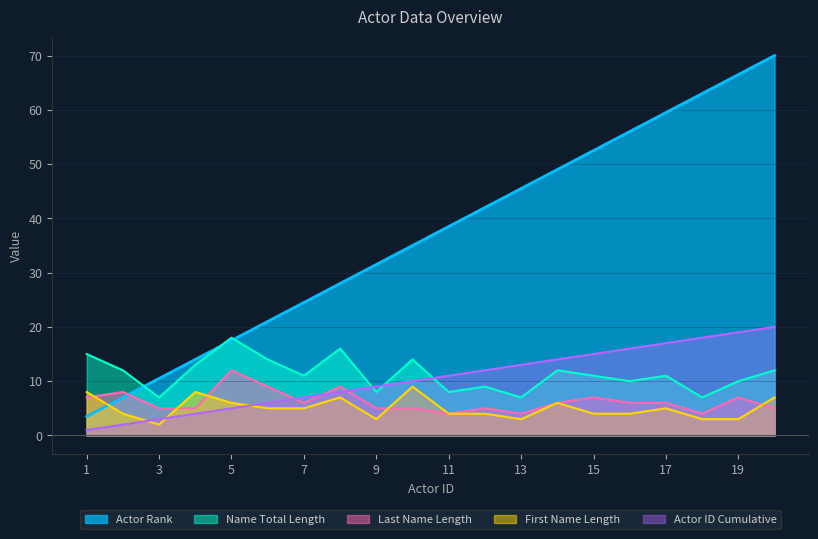

Which series has the largest range (max minus min)?

Actor Rank